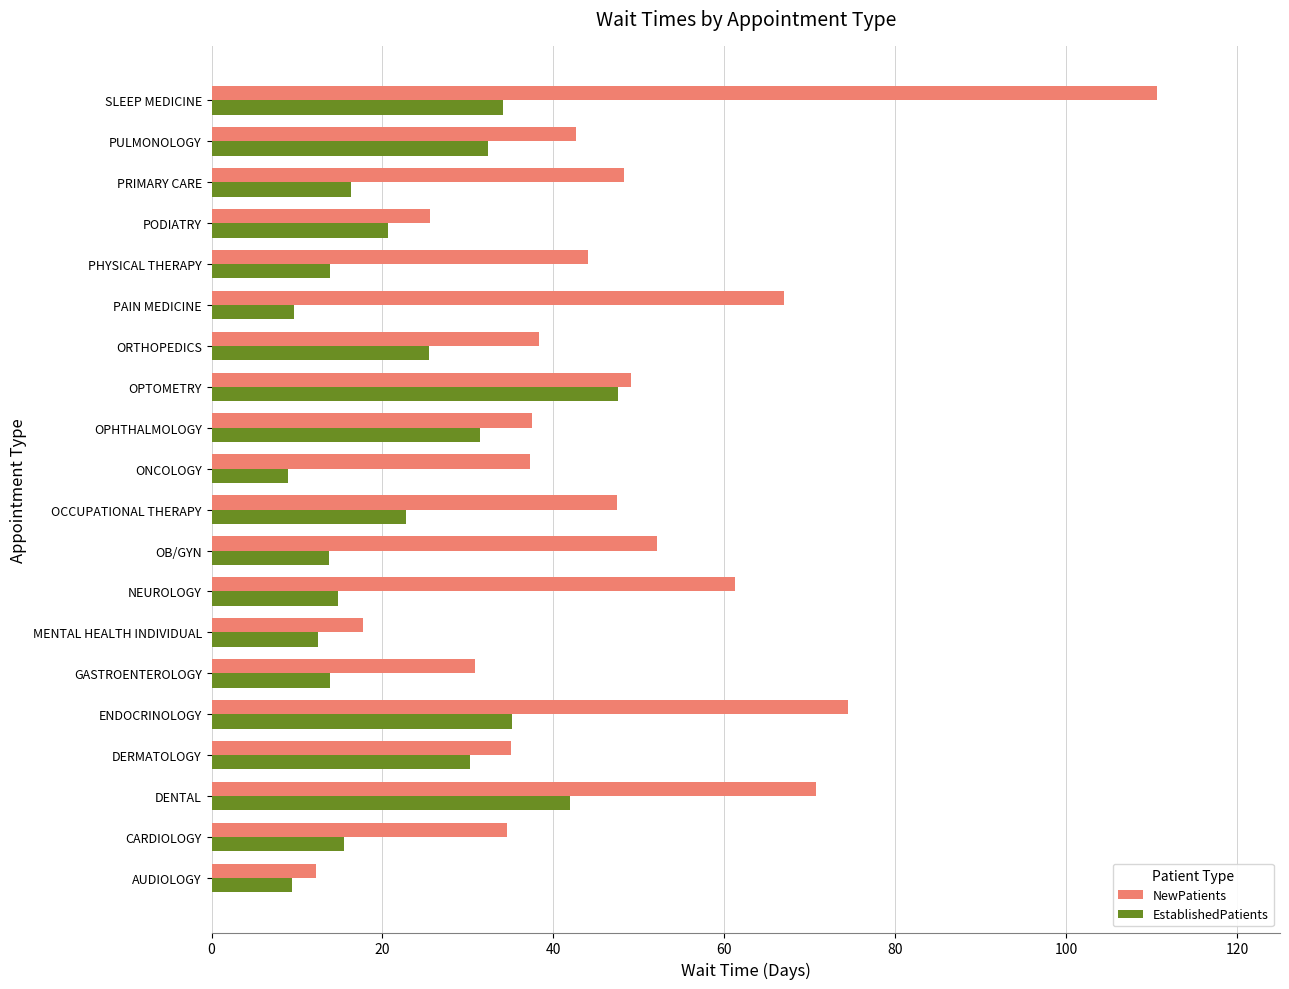

True or false: NewPatients has a value of 74.5 at ENDOCRINOLOGY.

True